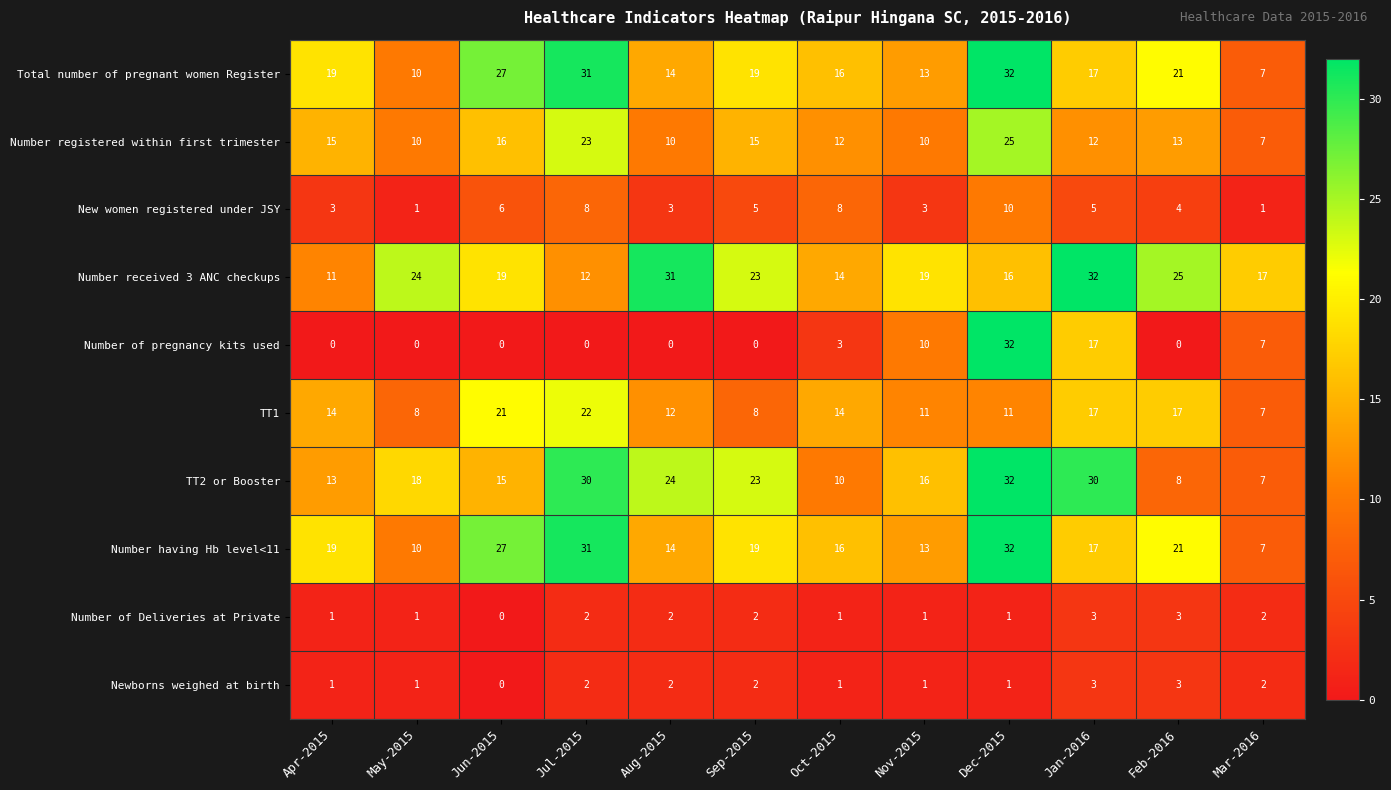

The Number having Hb level<11 series shows 11 at Oct-2015. True or false?

False